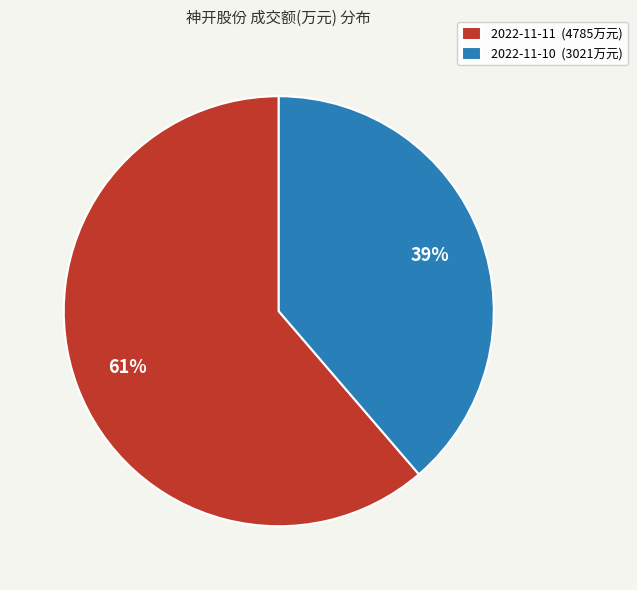

What is the smallest slice in the pie chart?

2022-11-10